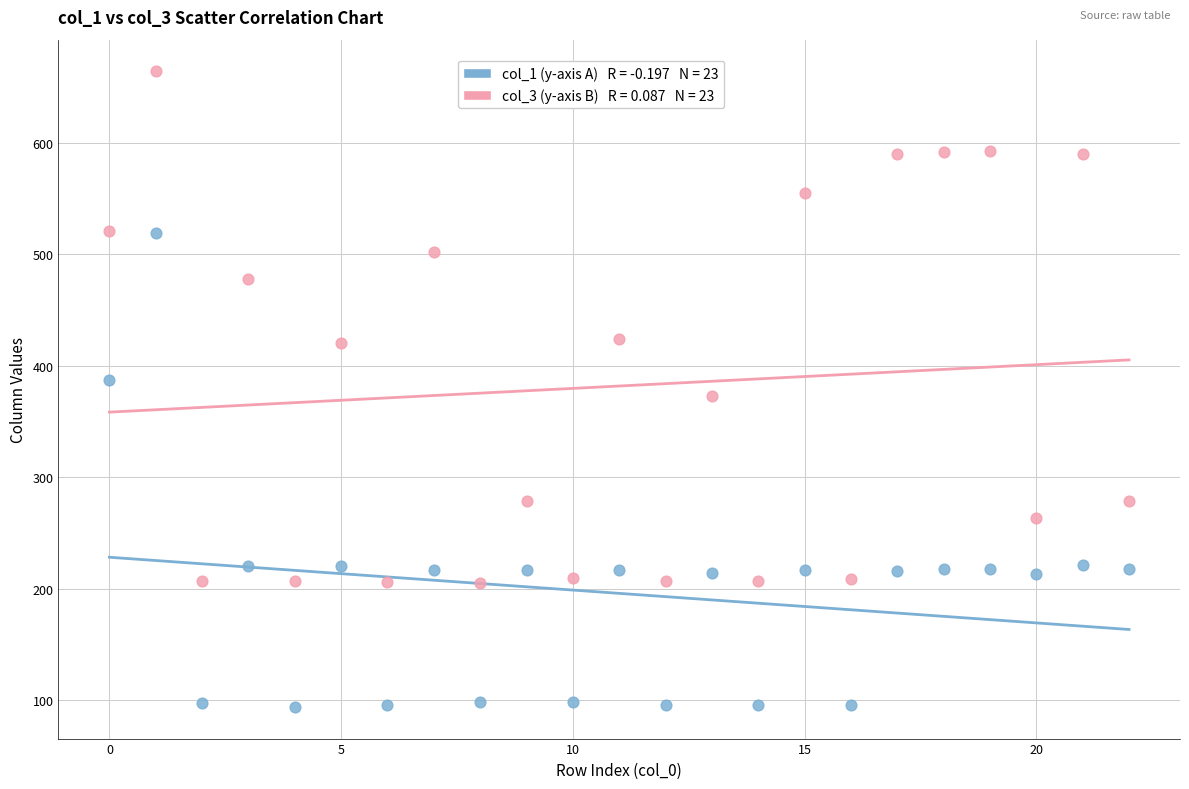

Across all data points, what is the range of Y values (max minus min)?

570